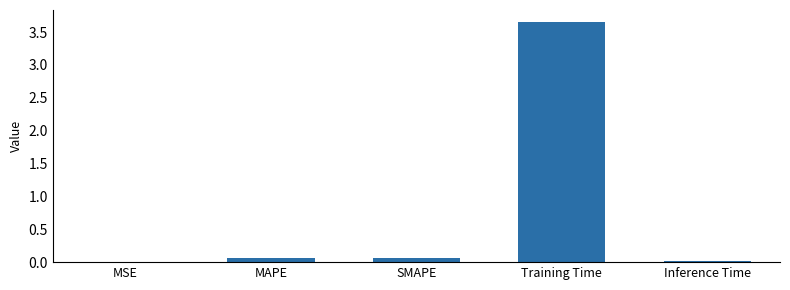

What is the sum of all values?

3.8